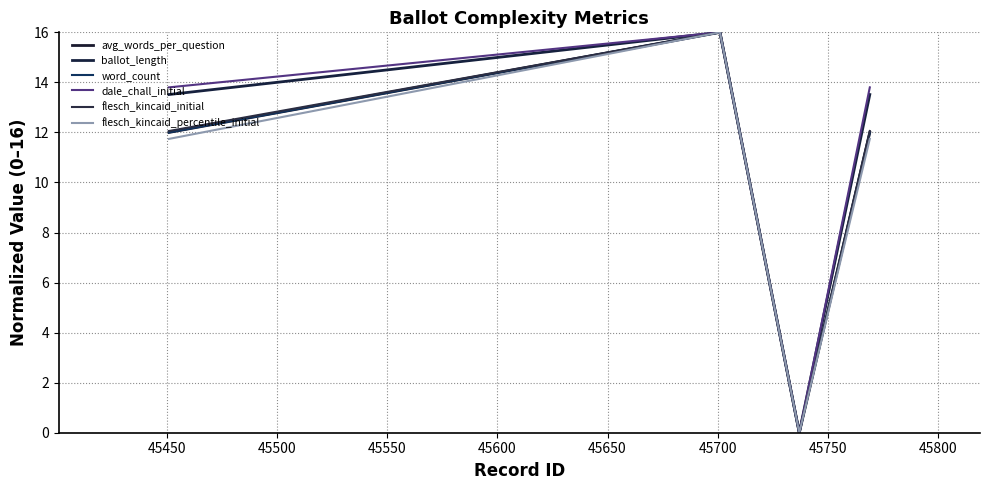

What is the difference between the maximum and minimum values in the flesch_kincaid_initial series?

16.0